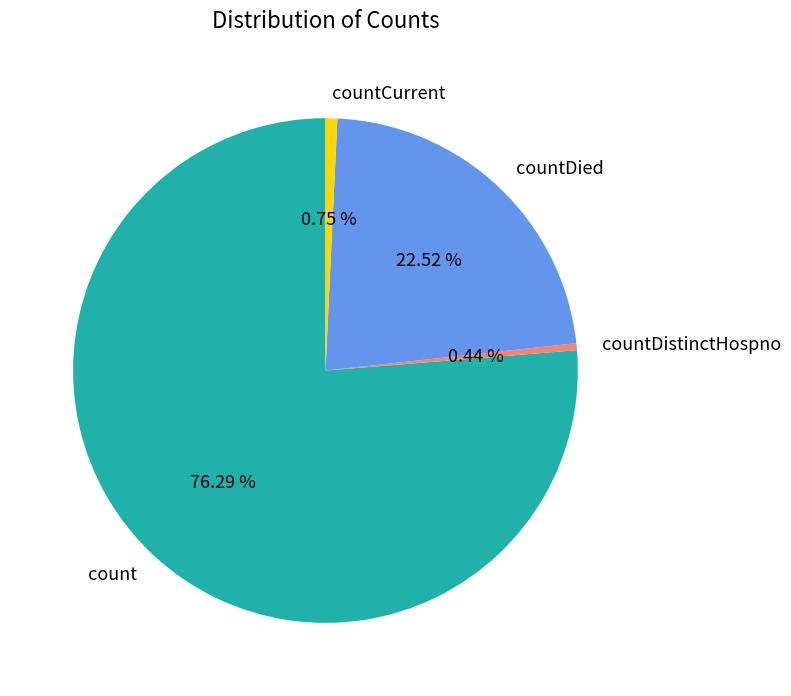

To the nearest percent, what is the average slice percentage?

25%